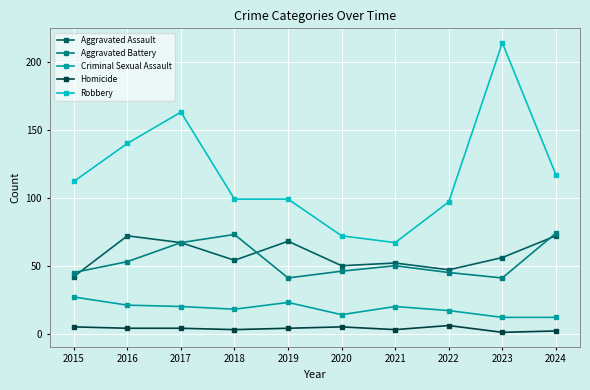

What is the difference between the Homicide values at 2018 and 2015?

2